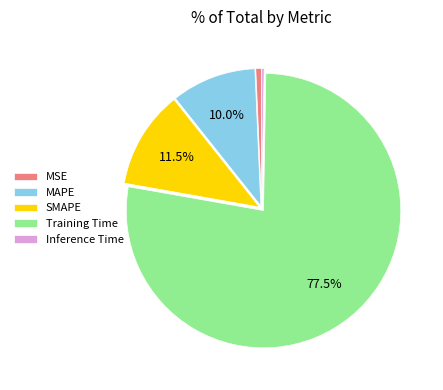

Is the sum of MSE and MAPE greater than half?

No